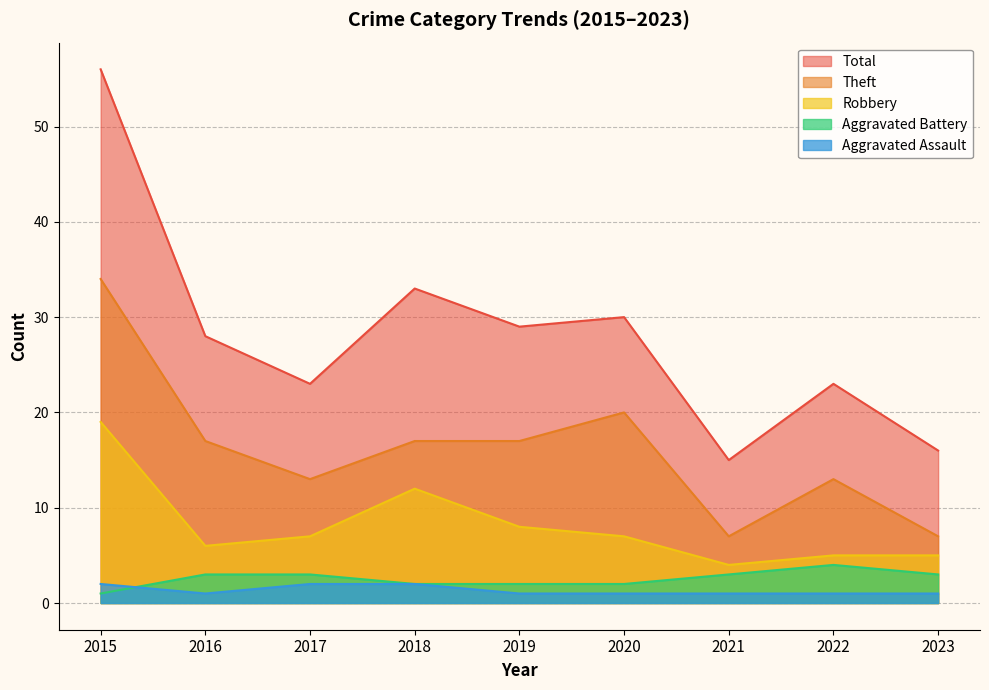

Is the value of Robbery at 2020 greater than the value of Aggravated Assault at 2017?

Yes